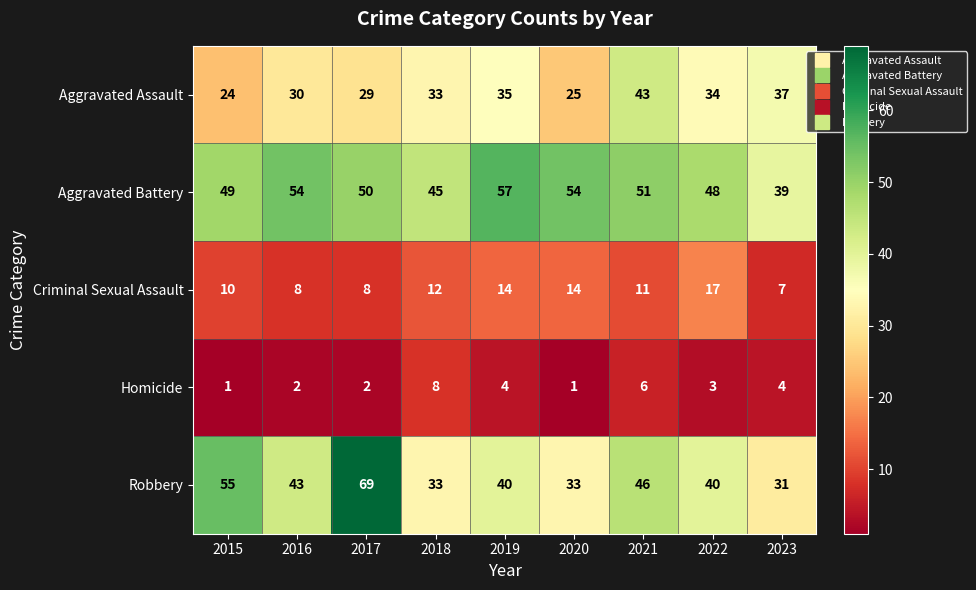

How many series are shown in this chart?

5